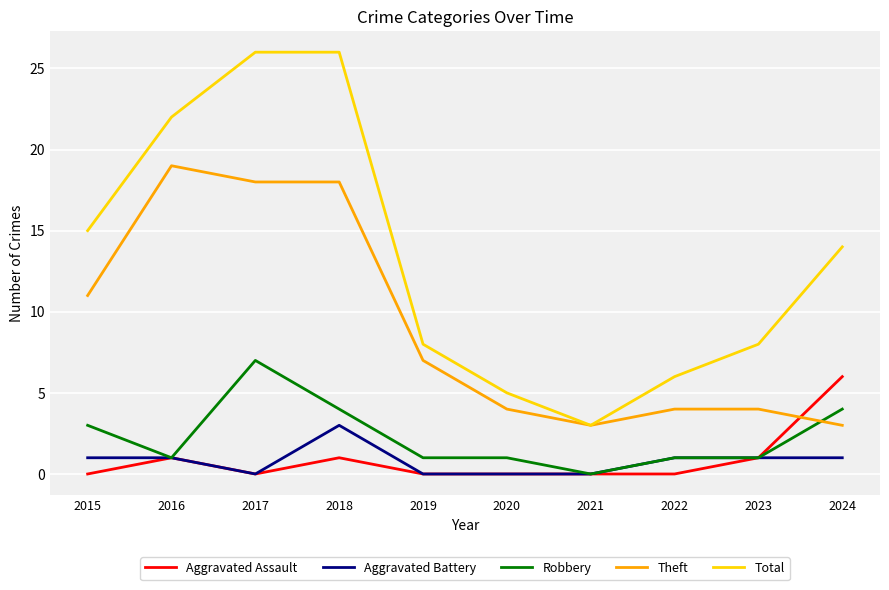

Is this an area chart (filled region under the line)?

No